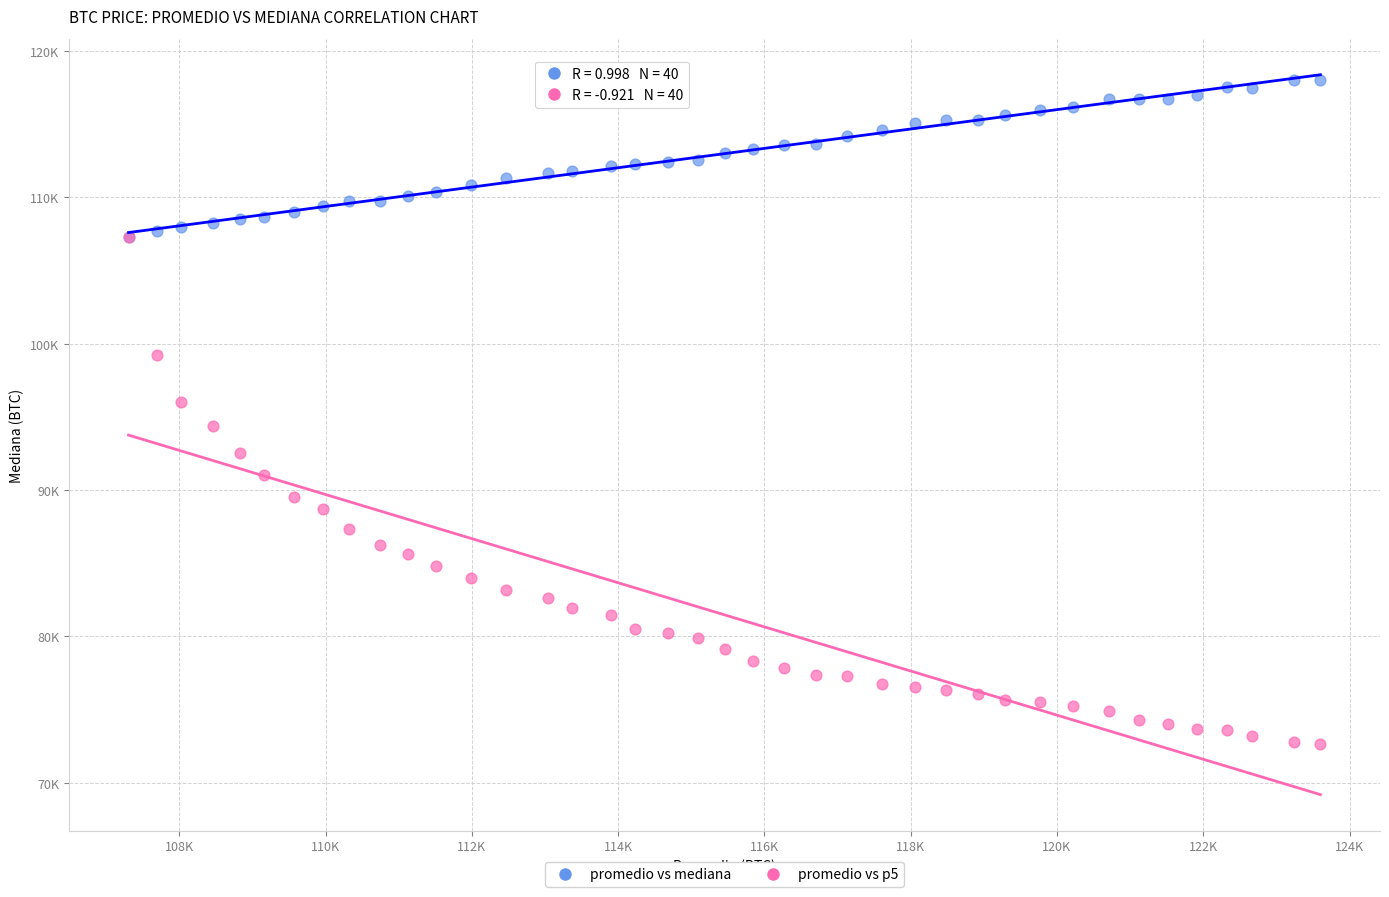

What are all the series names shown in the legend?

promedio vs mediana, promedio vs p5